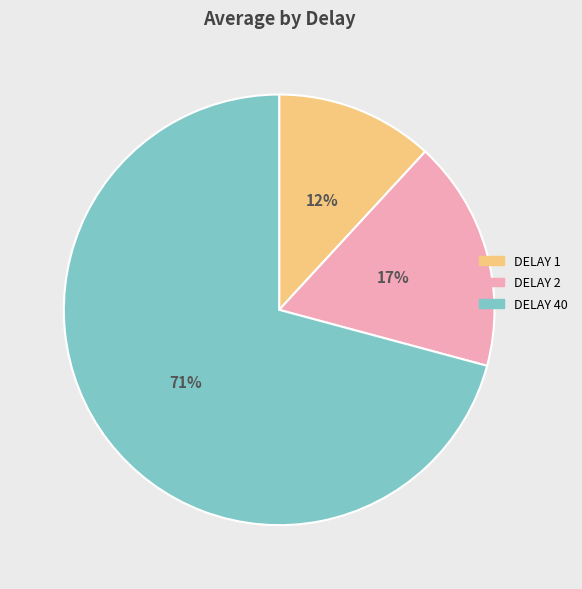

To the nearest percent, what is the average slice percentage?

33%